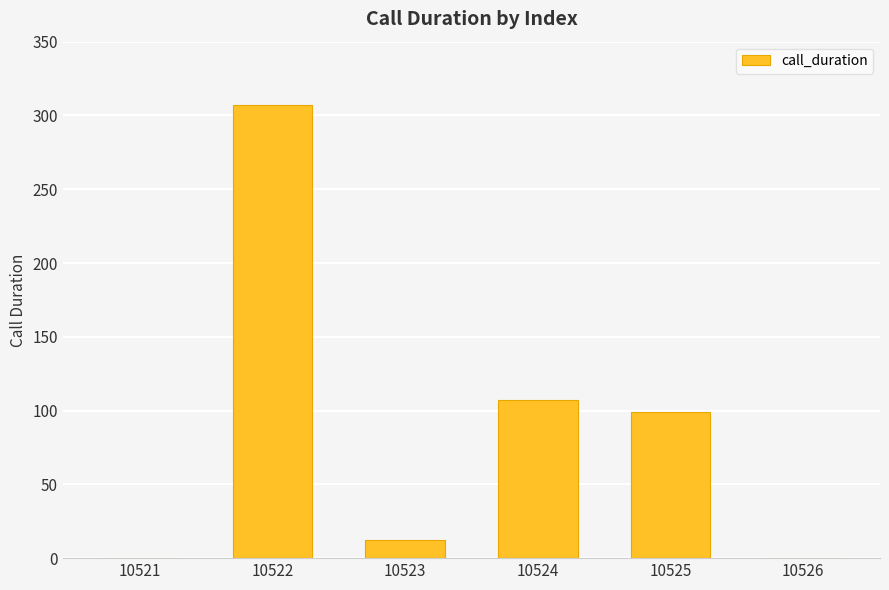

Where is the data nearest to the value 153?

10524